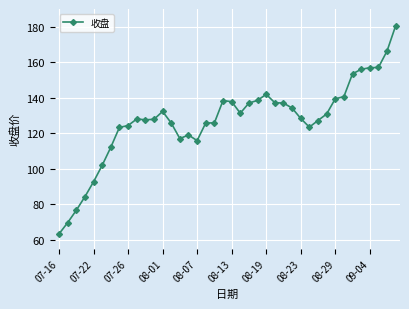

What is the greatest value displayed?

180.6